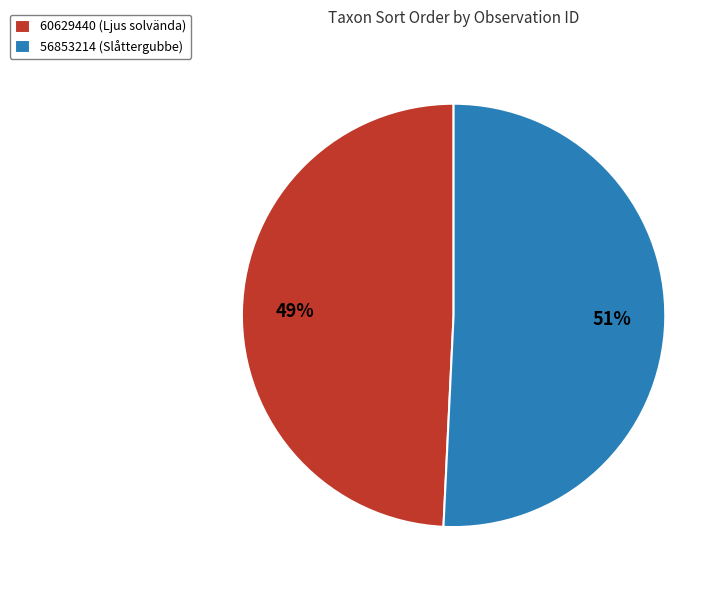

To the nearest percent, what percentage of the pie is 60629440 (Ljus solvända)?

49%